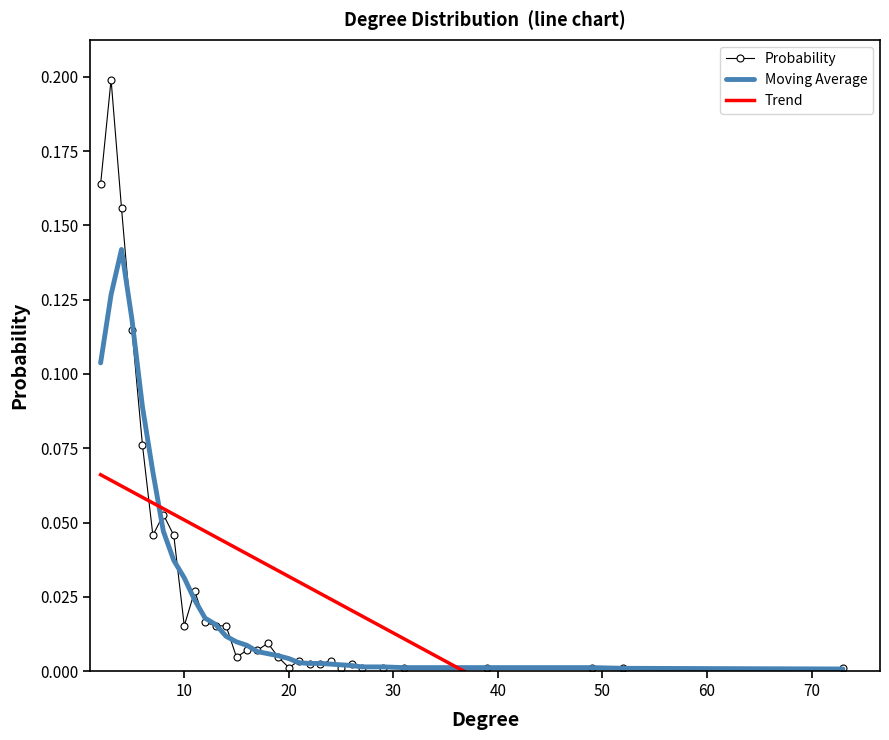

Reading left to right, extract all data points from this chart.

Probability: 0.2	0.2	0.2	0.1	0.1	0.0	0.1	0.0	0.0	0.0	0.0	0.0	0.0	0.0	0.0	0.0	0.0	0.0	0.0	0.0	0.0	0.0	0.0	0.0	0.0	0.0	0.0	0.0	0.0	0.0	0.0	0.0
Moving Average: 0.1	0.1	0.1	0.1	0.1	0.1	0.0	0.0	0.0	0.0	0.0	0.0	0.0	0.0	0.0	0.0	0.0	0.0	0.0	0.0	0.0	0.0	0.0	0.0	0.0	0.0	0.0	0.0	0.0	0.0	0.0	0.0
Trend: 0.1	0.1	0.1	0.1	0.1	0.1	0.1	0.1	0.1	0.0	0.0	0.0	0.0	0.0	0.0	0.0	0.0	0.0	0.0	0.0	0.0	0.0	0.0	0.0	0.0	0.0	0.0	0.0	-0.0	-0.0	-0.0	-0.1